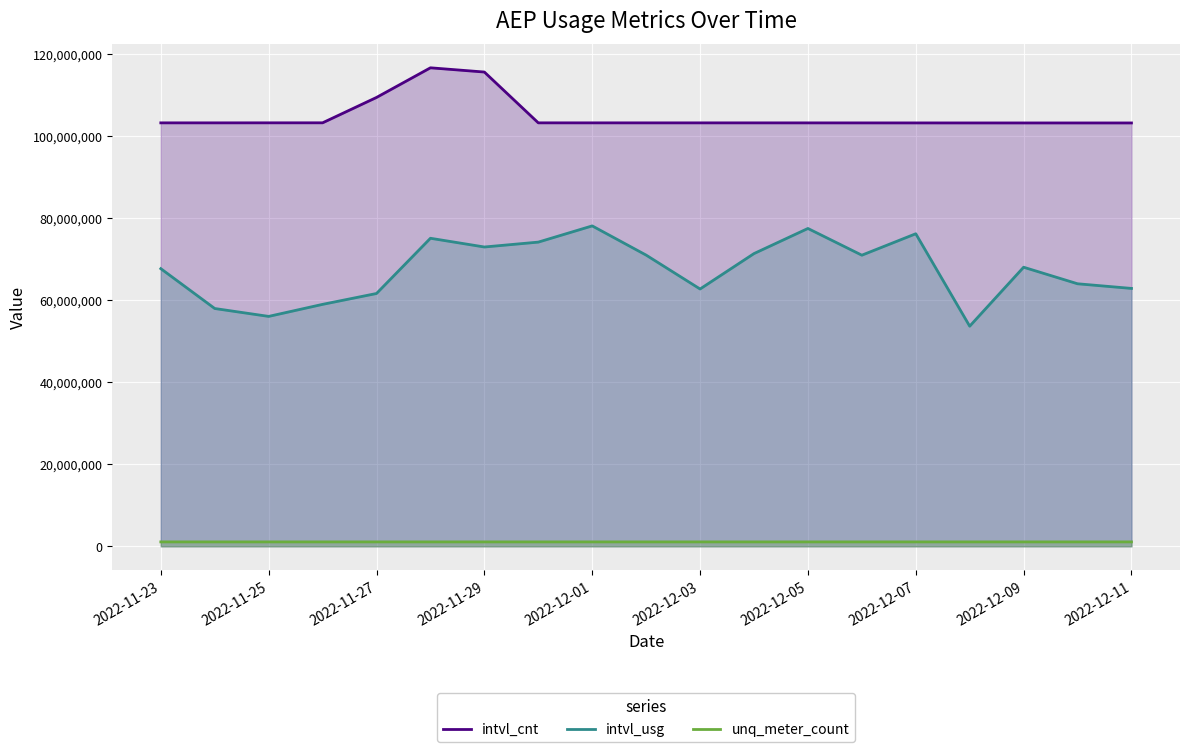

How many categories are shown in the chart?

19